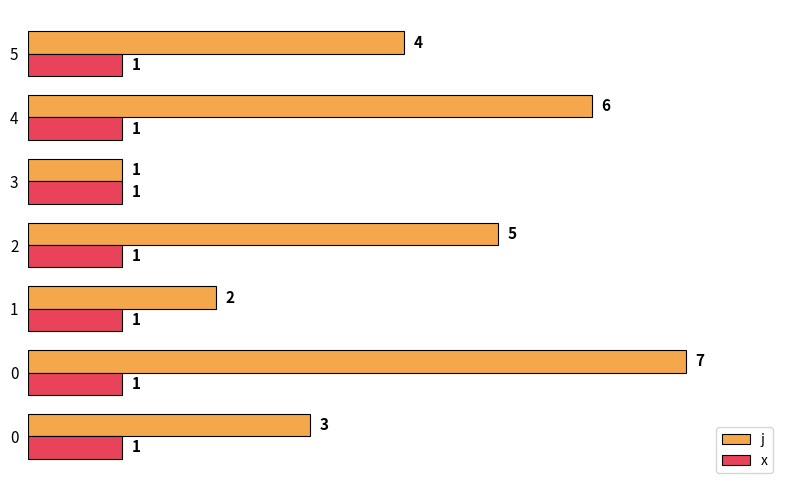

Count the number of categories in the chart.

7